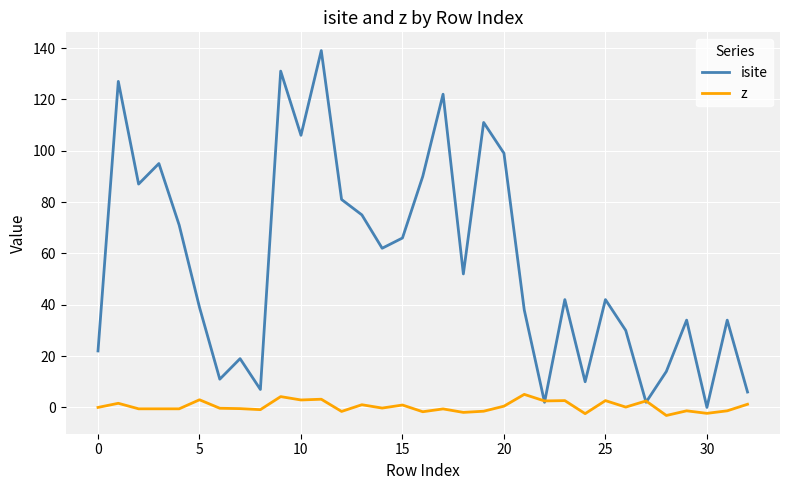

Which series has the widest spread of values?

isite